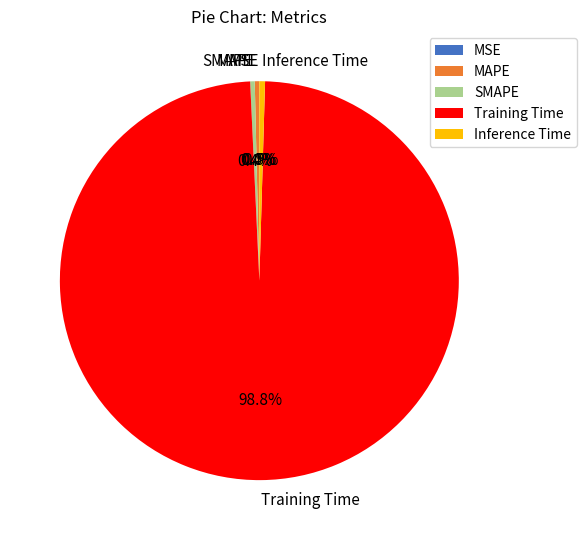

To the nearest percent, what is the average slice percentage?

20%